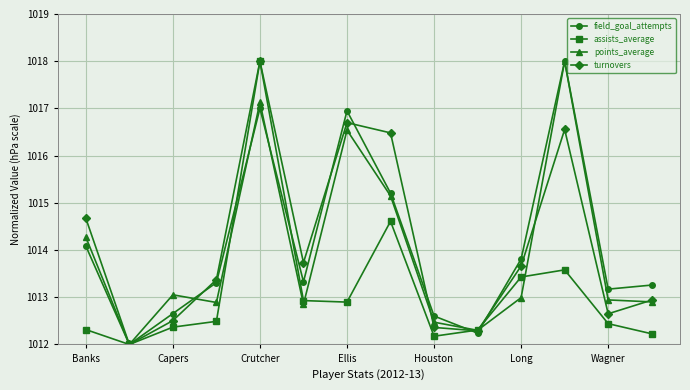

At how many categories does at least one series exceed 1016?

4